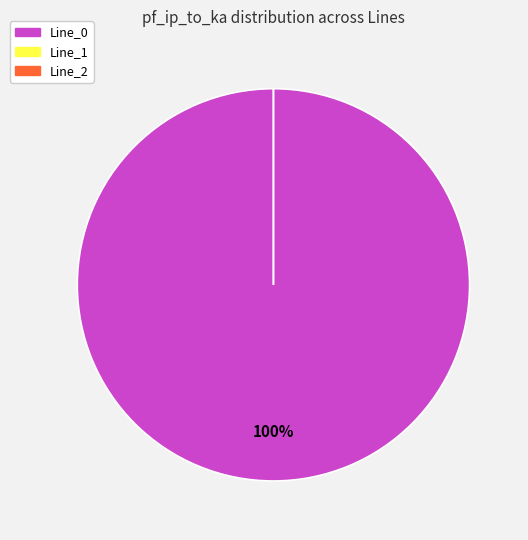

Is it true that Line_2 is 0% of the pie?

True